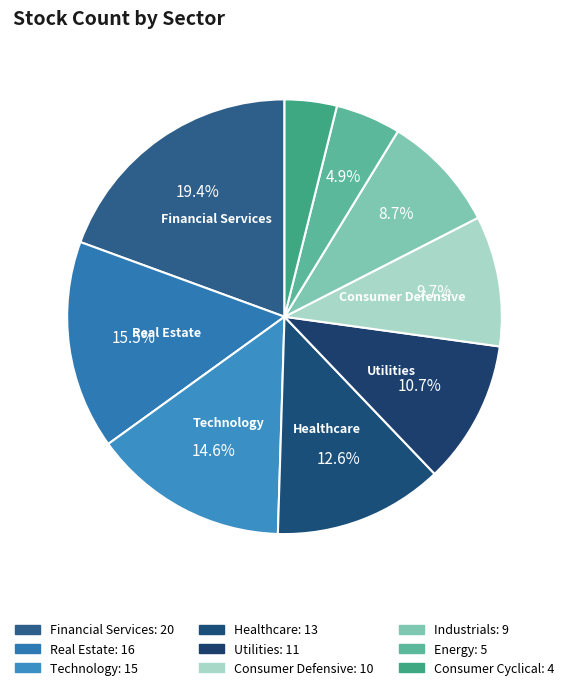

Does Consumer Cyclical represent more than half of the total?

No